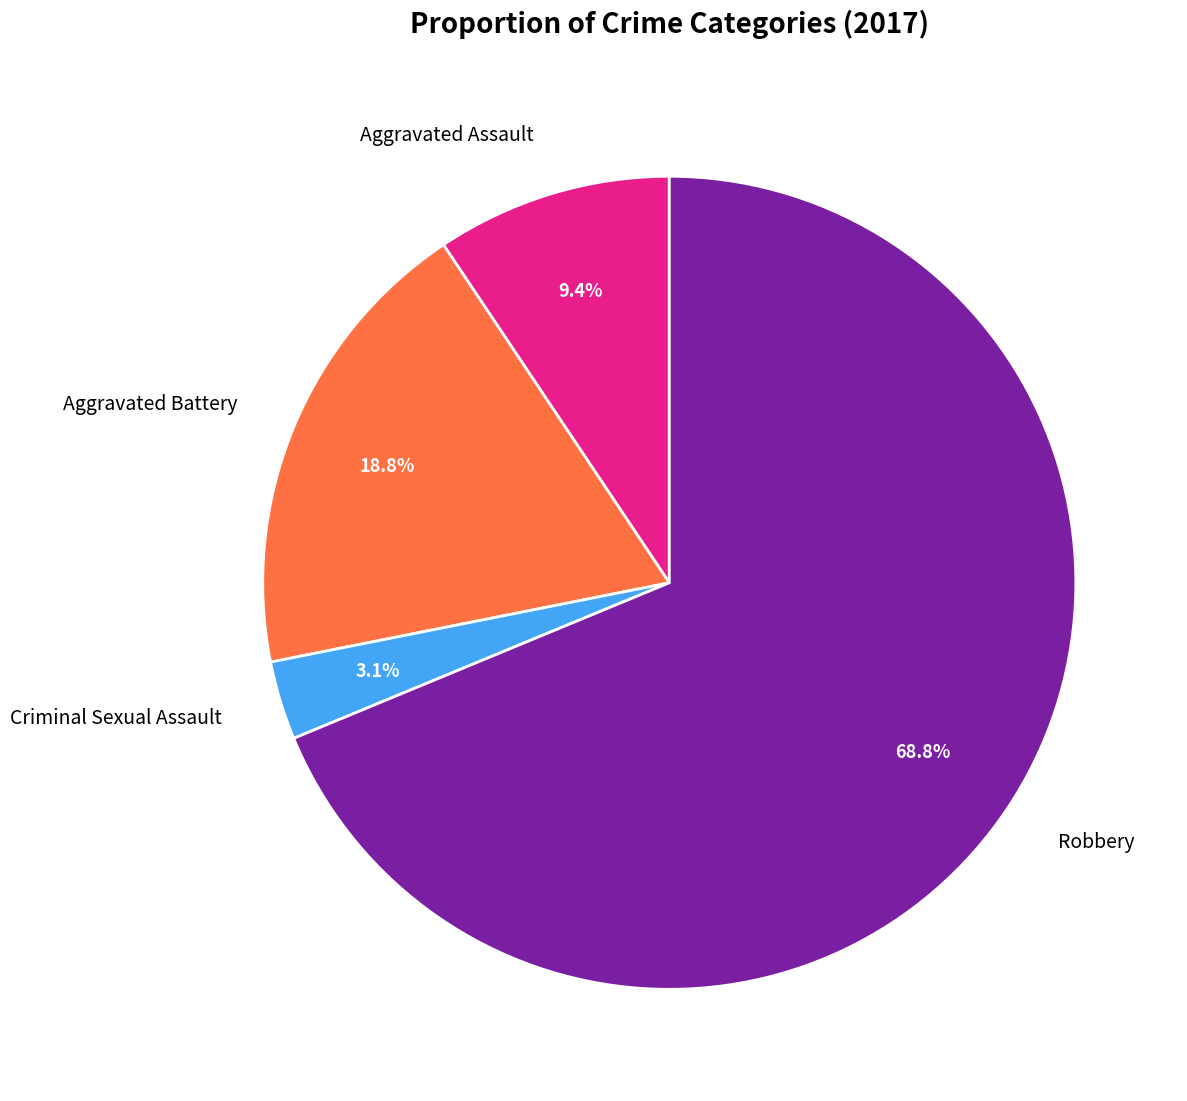

Count the number of slices in the pie.

4